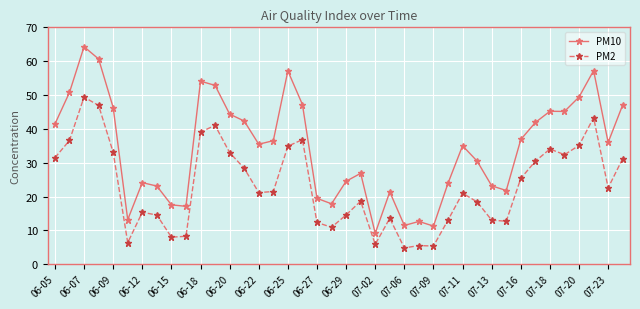

What is the greatest value displayed?

64.3